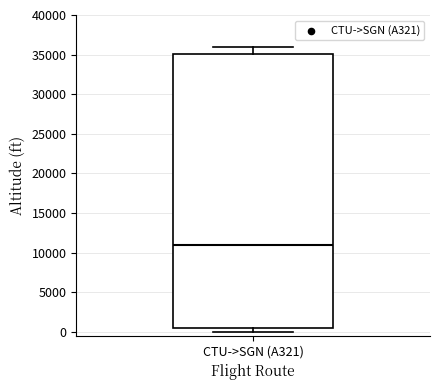

Where does the upper whisker of the box for CTU->SGN (A321) end on the y-axis? The values are not printed on the chart, so give them approximately, as read against the axis.

36000